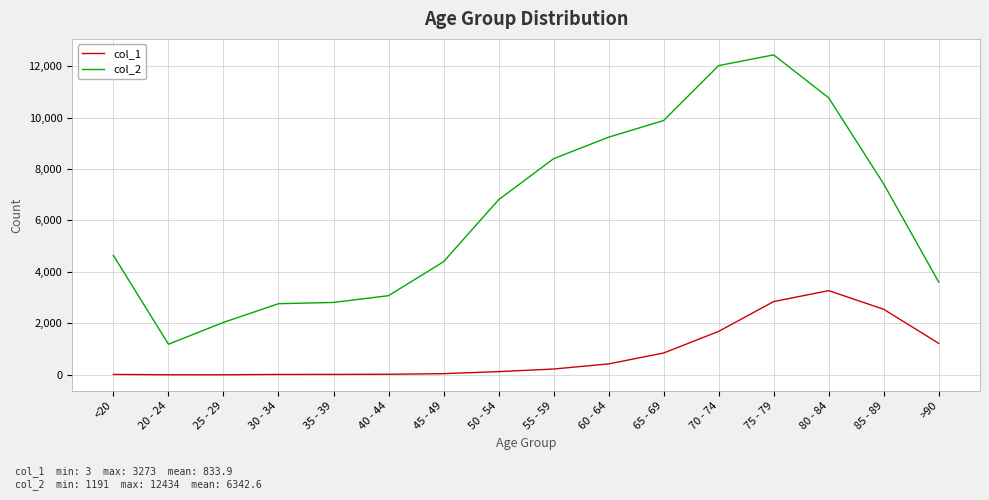

Which series has the largest total across all categories?

col_2